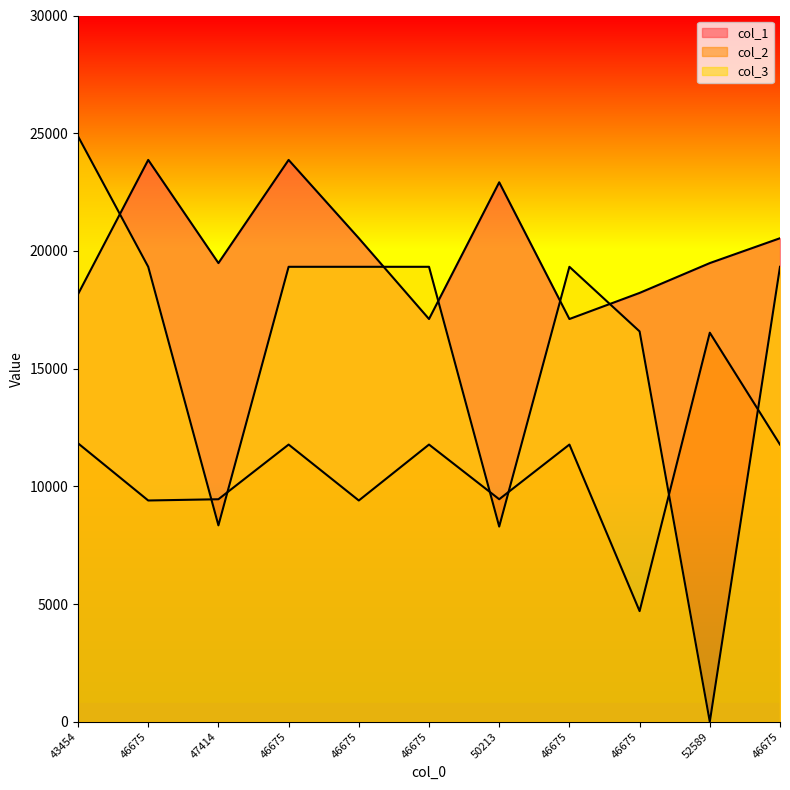

Reading left to right, transcribe all the data shown in this chart.

col_1: 43454=18163	46675=23865	47414=19483	46675=23865	46675=20539	46675=17107	50213=22915	46675=17107	46675=18216	52589=19483	46675=20539
col_2: 43454=11827	46675=9398	47414=9451	46675=11774	46675=9398	46675=11774	50213=9451	46675=11774	46675=4699	52589=16526	46675=11774
col_3: 43454=24869	46675=19325	47414=8342	46675=19325	46675=19325	46675=19325	50213=8290	46675=19325	46675=16580	52589=0	46675=19325